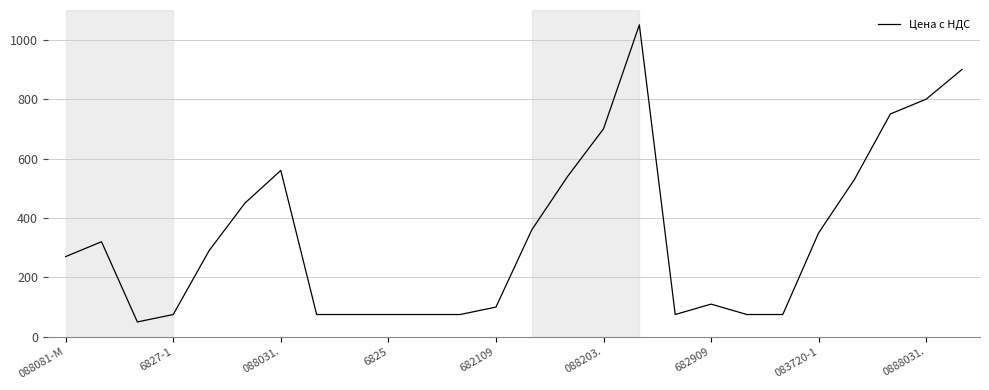

What is the minimum value shown in the chart?

50